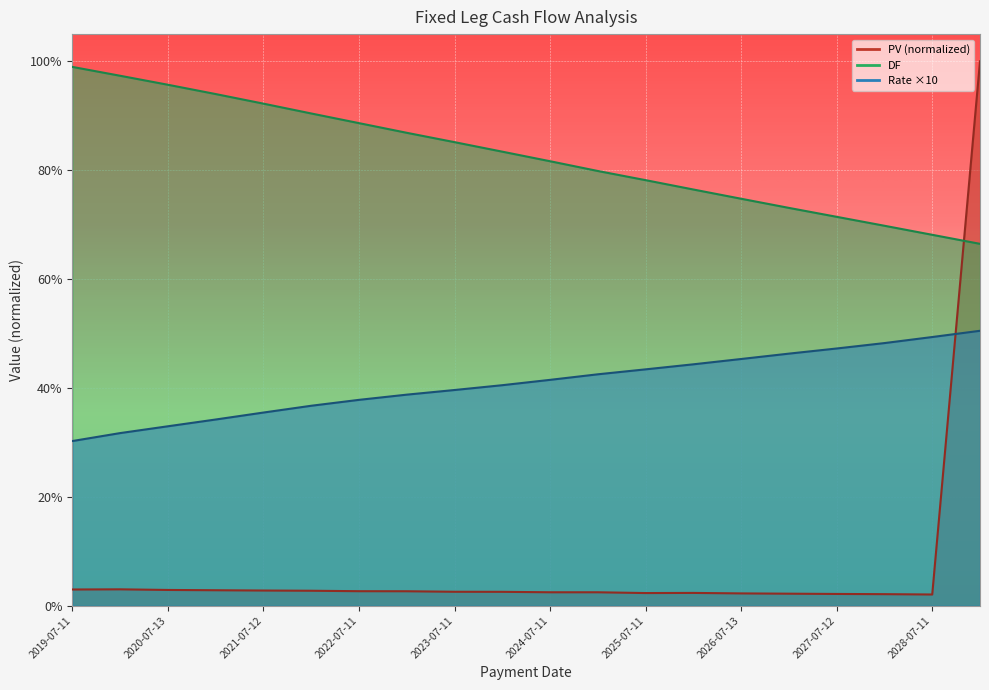

True or false: DF has a value of 1.4 at 2022-01-11.

False